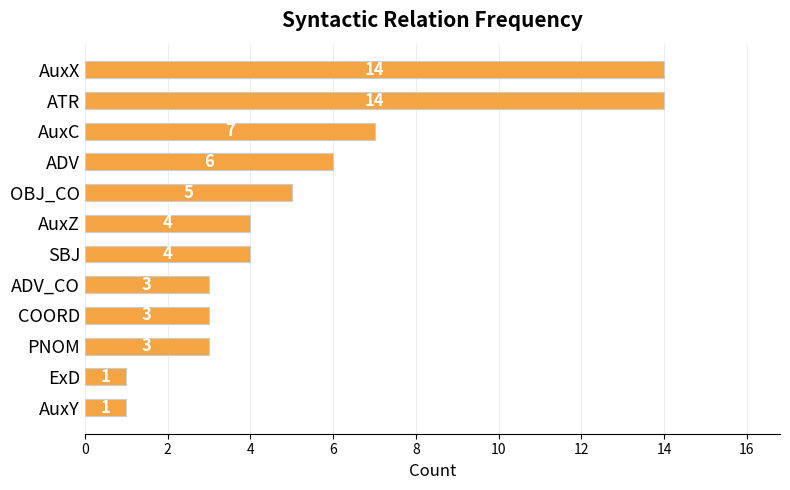

What is the label of the 4th bar from the bottom?

COORD